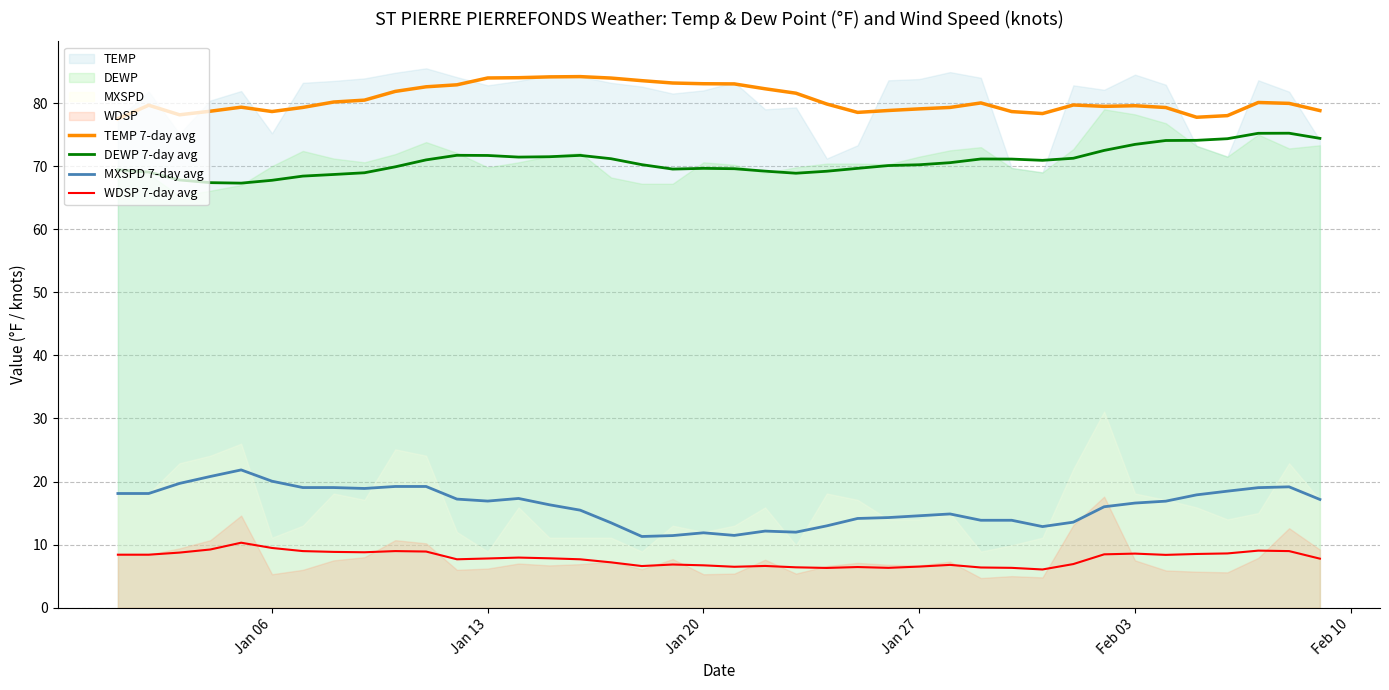

Reading left to right, list all the values displayed in this chart.

TEMP 7-day avg: 77.5	79.7	78.1	78.7	79.3	78.7	79.3	80.2	80.5	81.8	82.6	82.9	84.0	84.0	84.1	84.2	84.0	83.5	83.2	83.1	83.0	82.3	81.6	79.8	78.5	78.8	79.1	79.3	80.0	78.6	78.3	79.7	79.5	79.6	79.3	77.7	78.0	80.1	79.9	78.8
DEWP 7-day avg: 69.4	69.1	67.8	67.4	67.3	67.8	68.4	68.7	68.9	69.9	71.0	71.7	71.7	71.4	71.5	71.7	71.2	70.2	69.5	69.6	69.6	69.2	68.9	69.2	69.6	70.1	70.2	70.5	71.1	71.1	70.9	71.2	72.5	73.4	74.1	74.1	74.3	75.2	75.2	74.4
MXSPD 7-day avg: 18.1	18.1	19.7	20.8	21.8	20.1	19.0	19.0	18.9	19.2	19.2	17.2	16.9	17.3	16.3	15.5	13.5	11.3	11.4	11.9	11.5	12.1	12.0	13.0	14.1	14.3	14.6	14.9	13.9	13.9	12.9	13.6	16.0	16.6	16.9	17.9	18.5	19.0	19.2	17.2
WDSP 7-day avg: 8.4	8.4	8.7	9.2	10.3	9.5	9.0	8.8	8.8	9.0	8.9	7.7	7.8	7.9	7.8	7.7	7.2	6.6	6.8	6.7	6.5	6.6	6.4	6.3	6.4	6.3	6.5	6.8	6.4	6.3	6.1	6.9	8.5	8.6	8.4	8.5	8.6	9.0	9.0	7.8